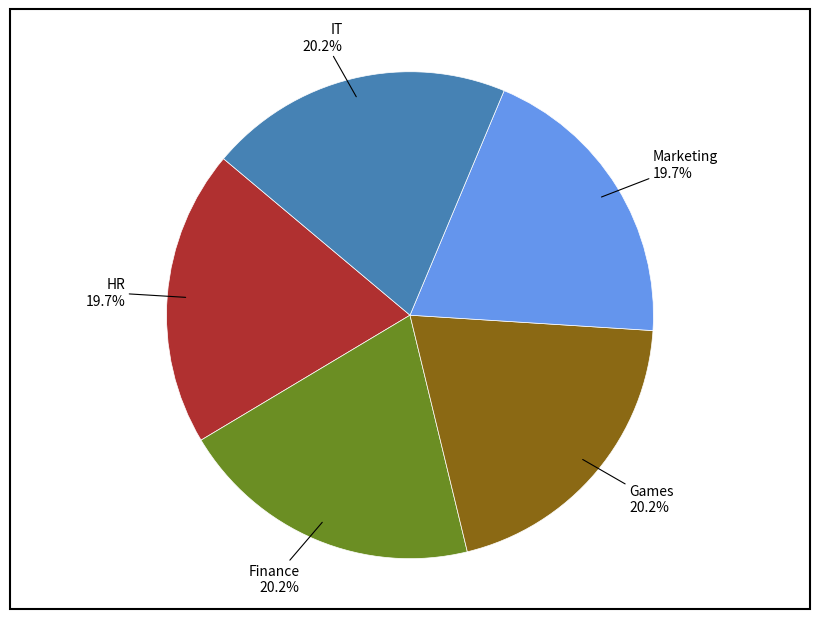

Does any single category account for the majority?

No